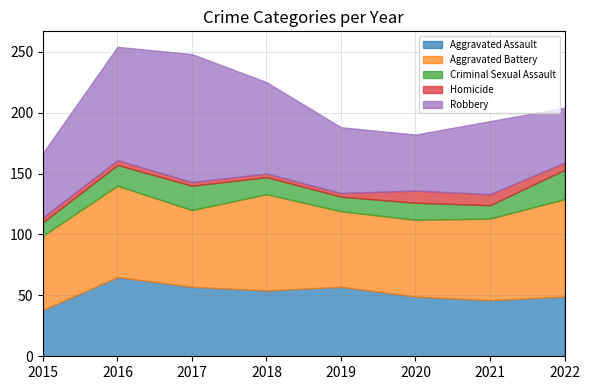

Rank the series by their maximum value, from lowest to highest.

Homicide, Criminal Sexual Assault, Aggravated Assault, Aggravated Battery, Robbery